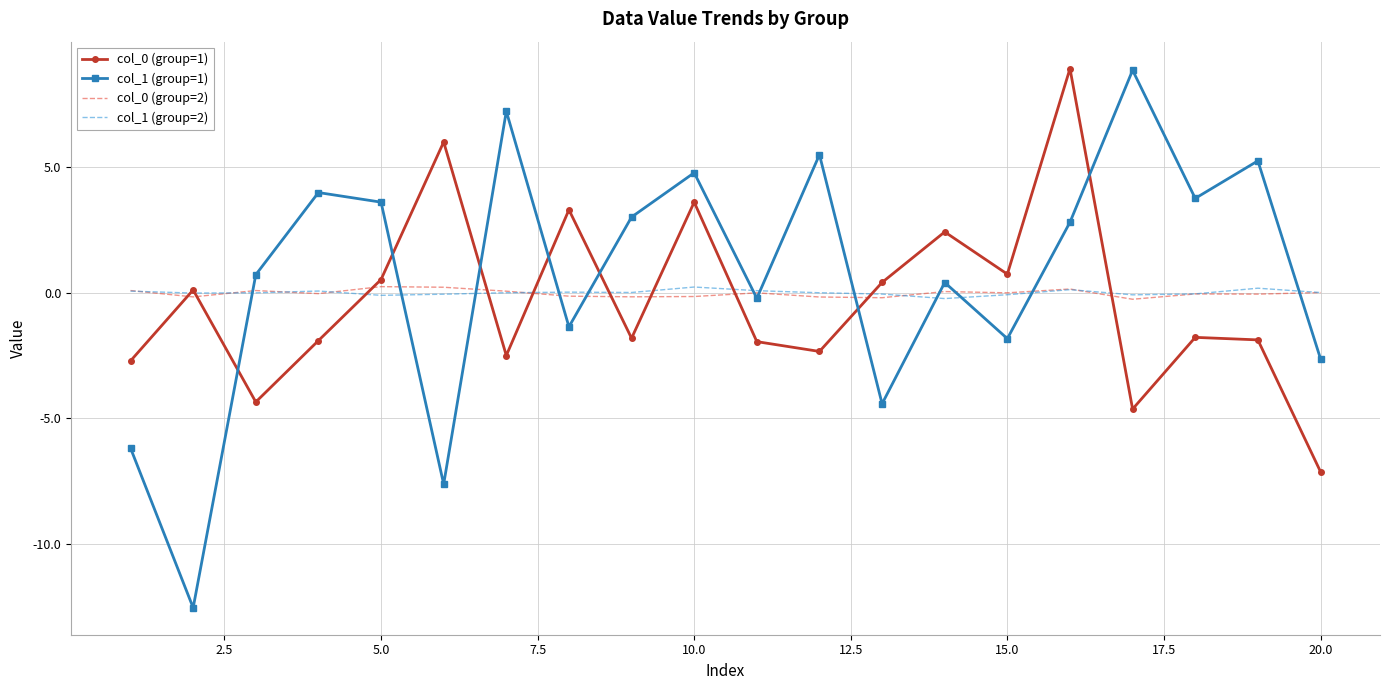

What is the minimum value shown in the chart?

-12.5